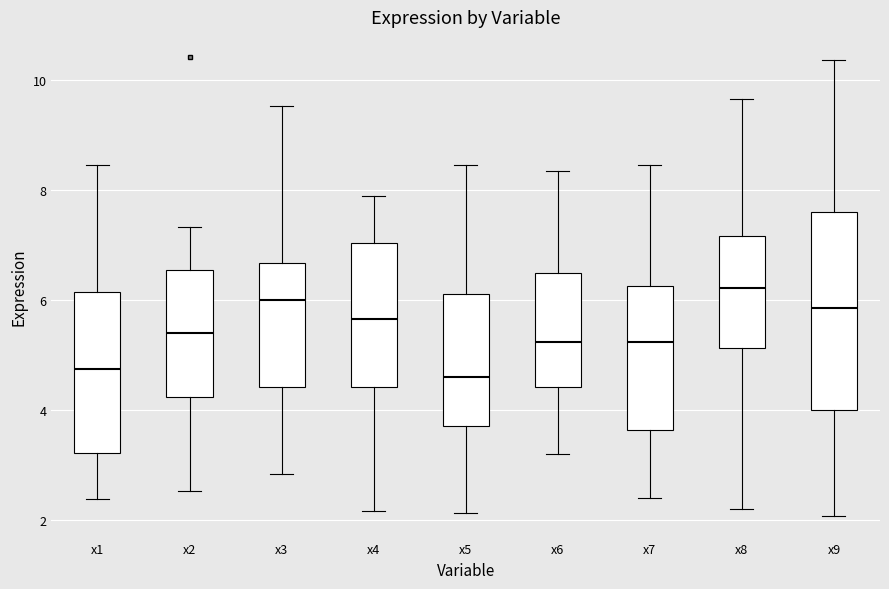

Which box's median line is the highest?

x8